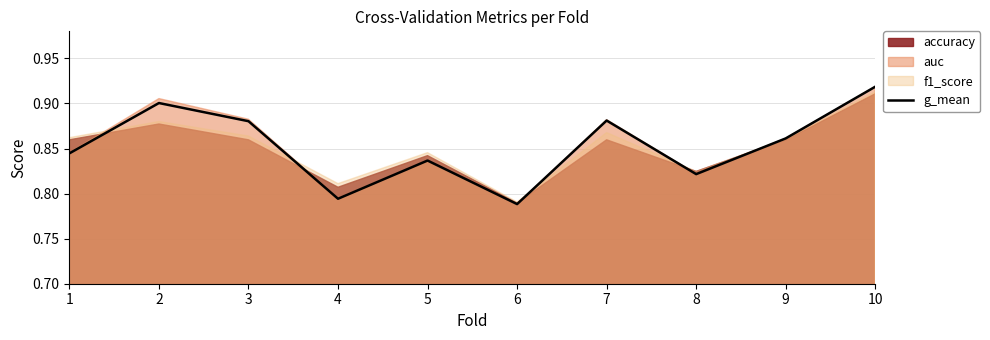

List the labels in order of value, largest first.

10, 2, 7, 3, 9, 1, 5, 8, 4, 6